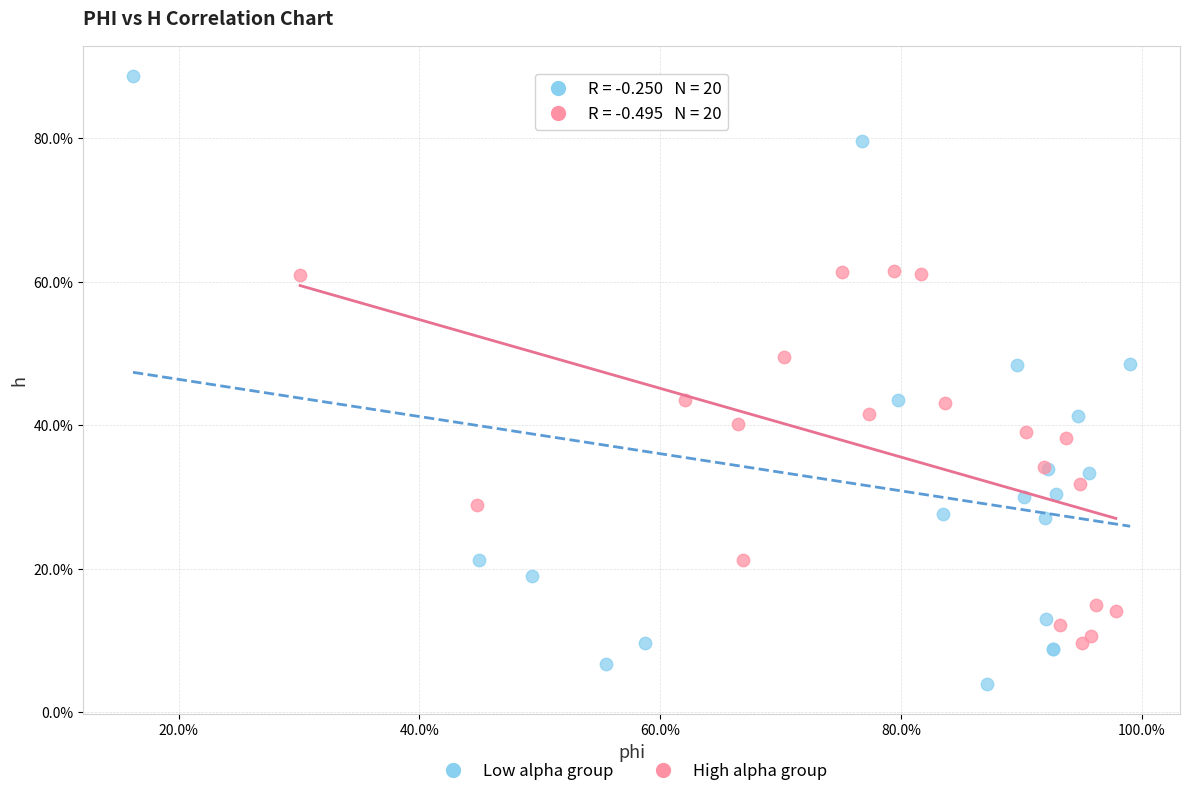

Which series reaches the maximum Y coordinate?

Low alpha group